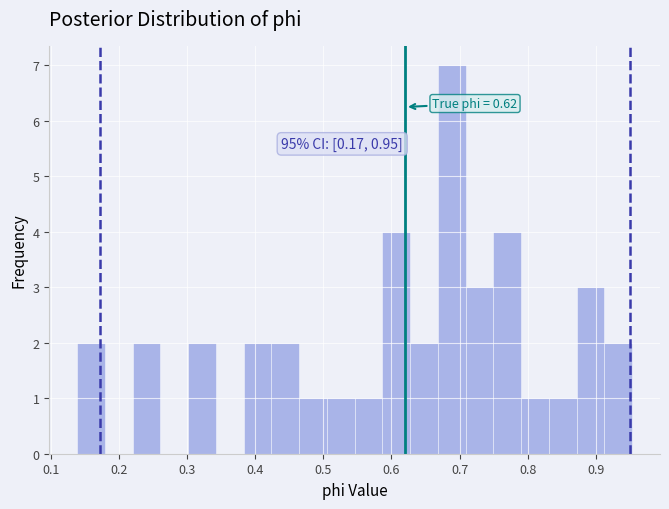

Which range on the x-axis has the tallest bar?

0.67 to 0.71